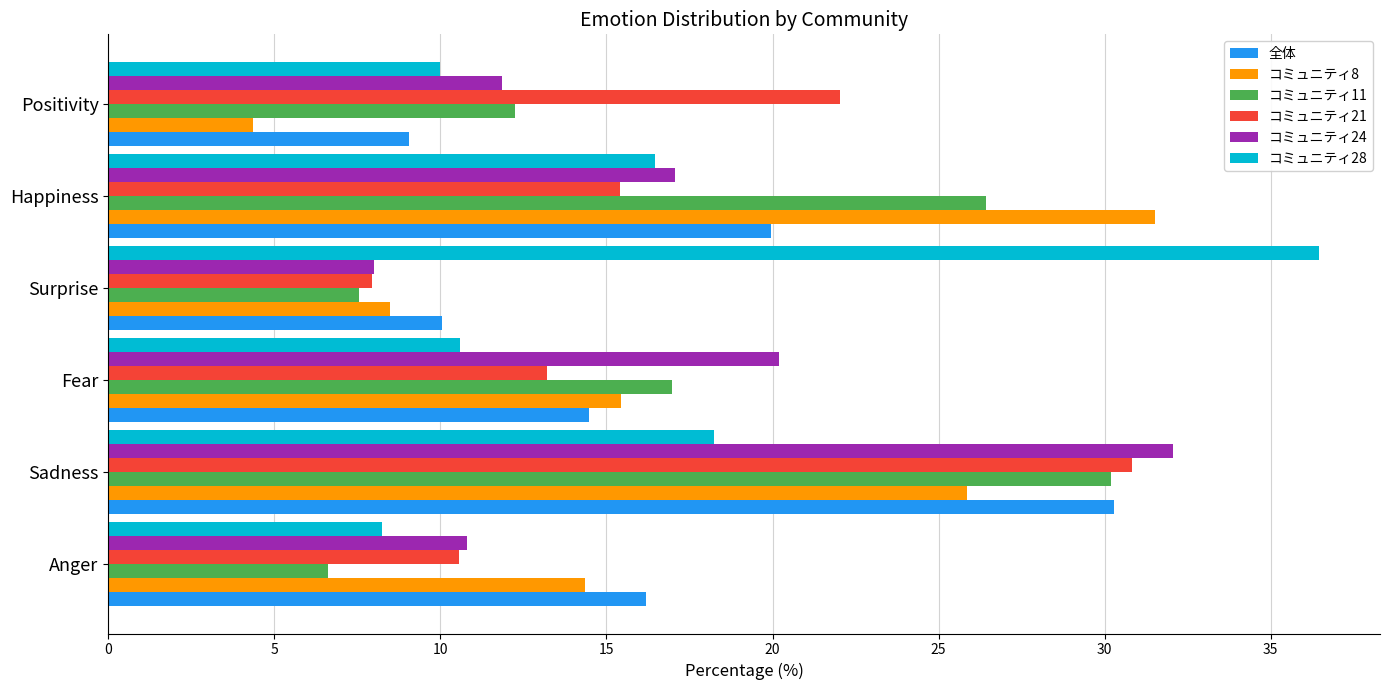

What is the average value of the 全体 series?

16.7